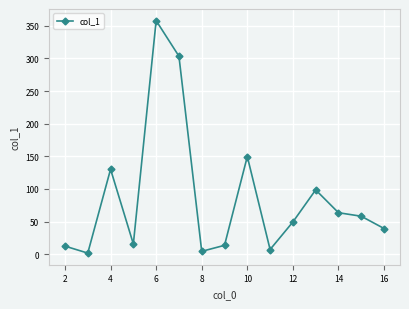

What is the value of the 14th point from the left?

58.2